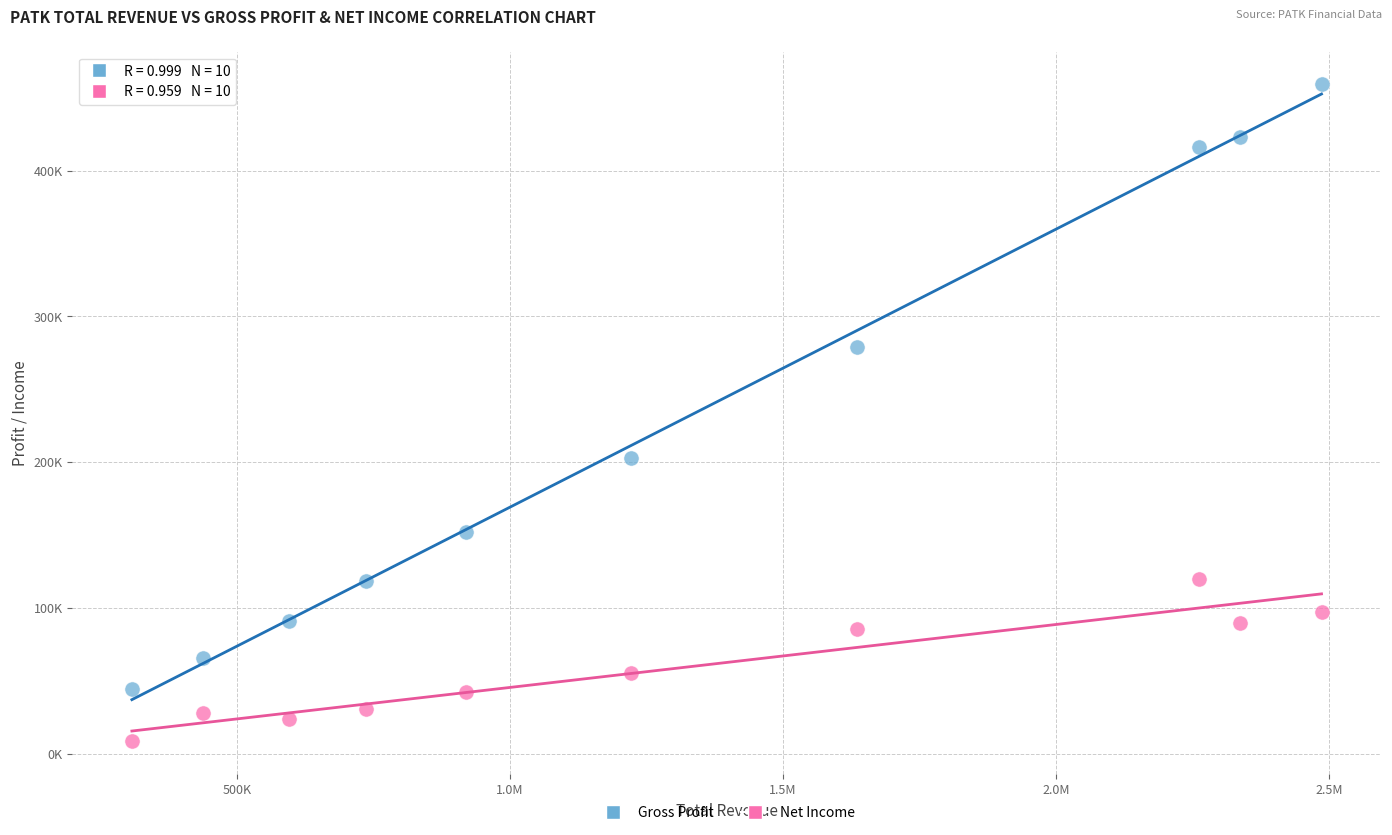

What are all the series names shown in the legend?

Gross Profit, Net Income